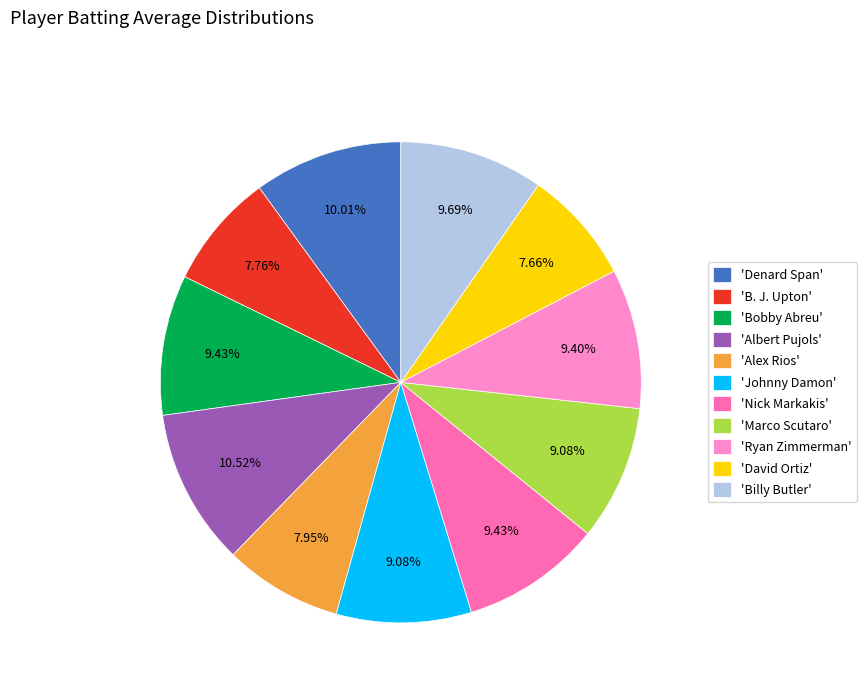

To the nearest percent, what is the average slice percentage?

9%